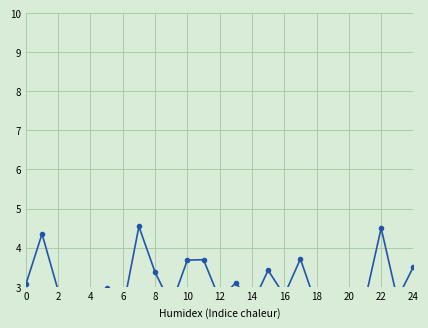

How many points are lower than both their immediate neighbors (excluding endpoints)?

9